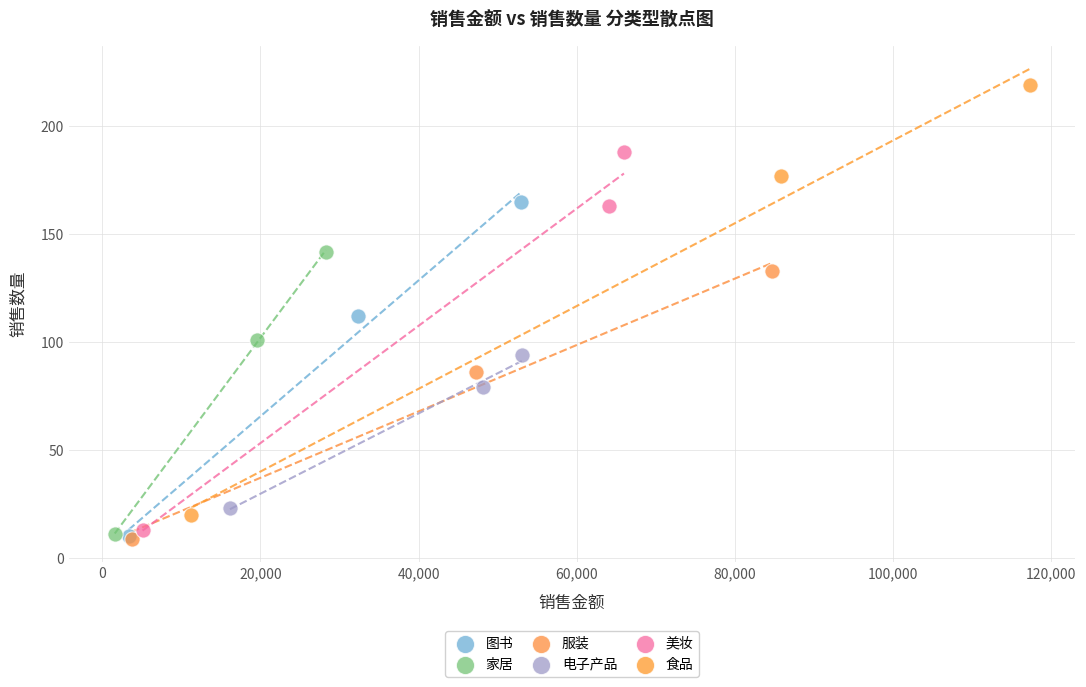

Which series reaches the maximum Y coordinate?

食品